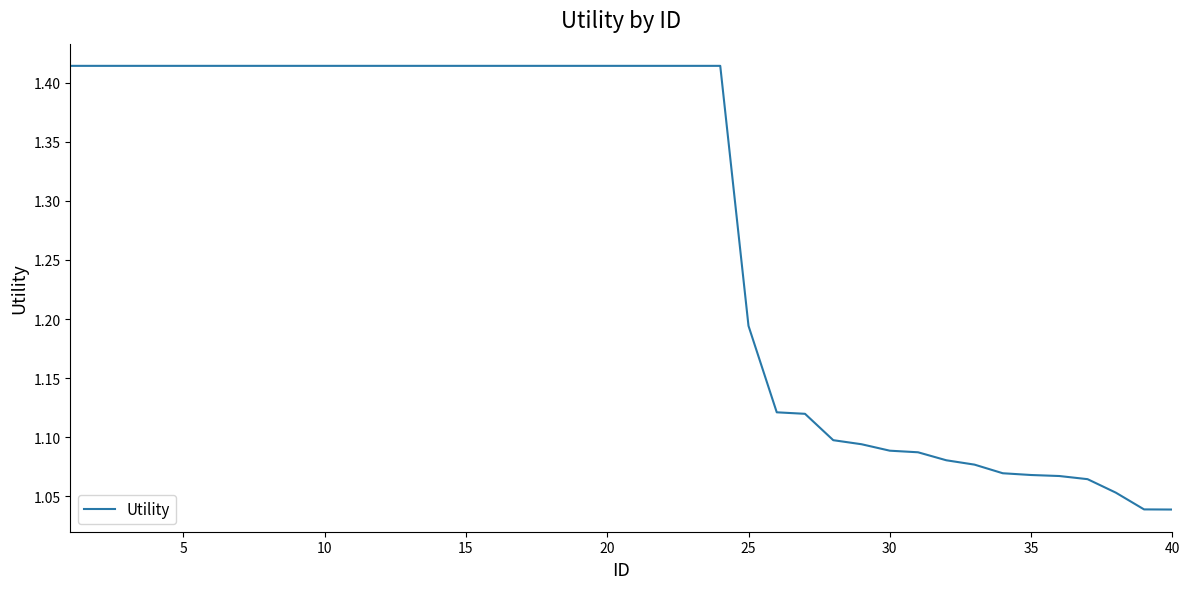

What is the difference between the maximum and minimum values?

0.4